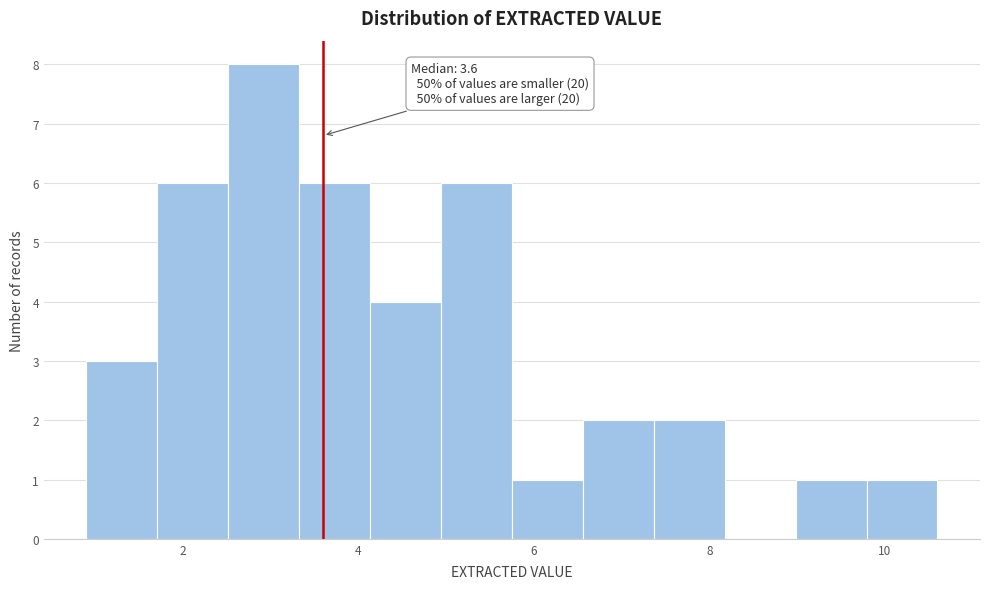

Over which range of the x-axis is the bar tallest?

2.6 to 3.4